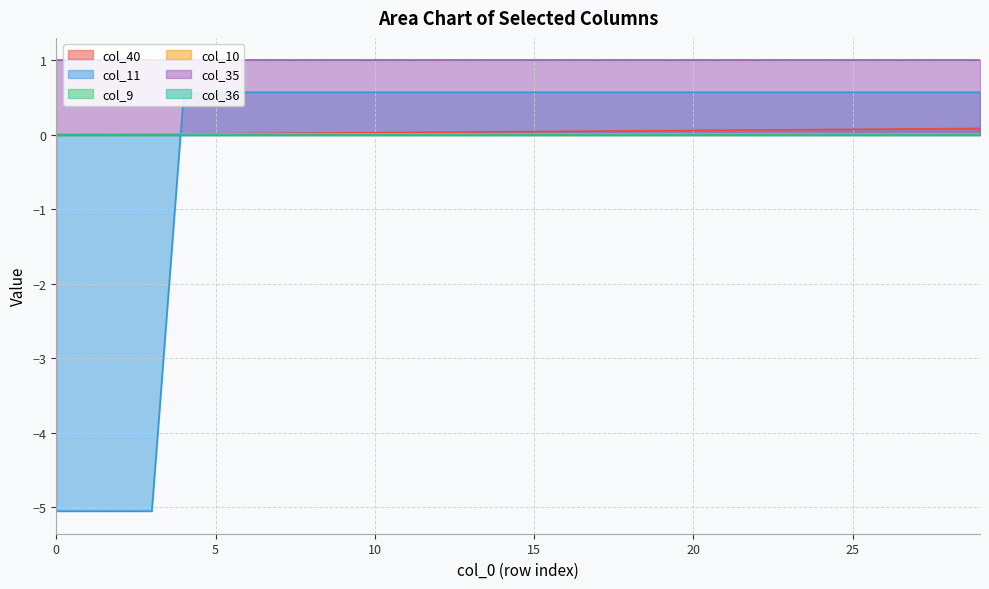

Which series has the largest range (max minus min)?

col_11